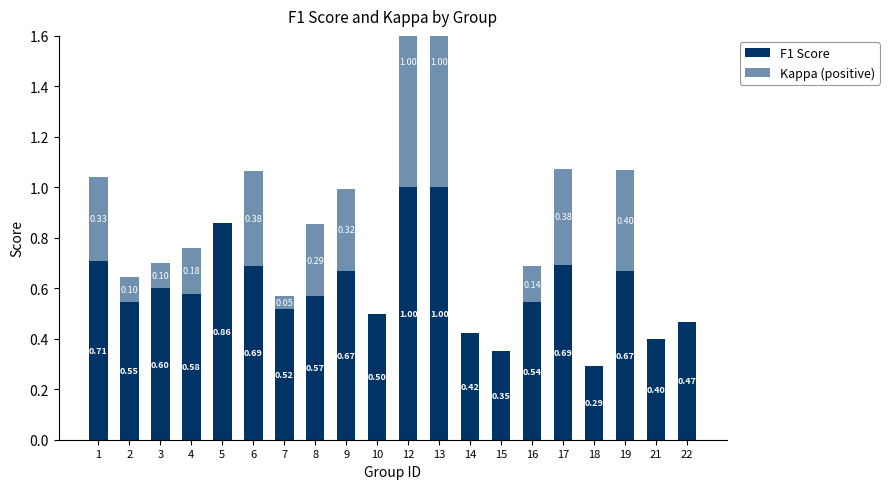

Is the value of Kappa (positive) at 16 greater than the value of F1 Score at 7?

No